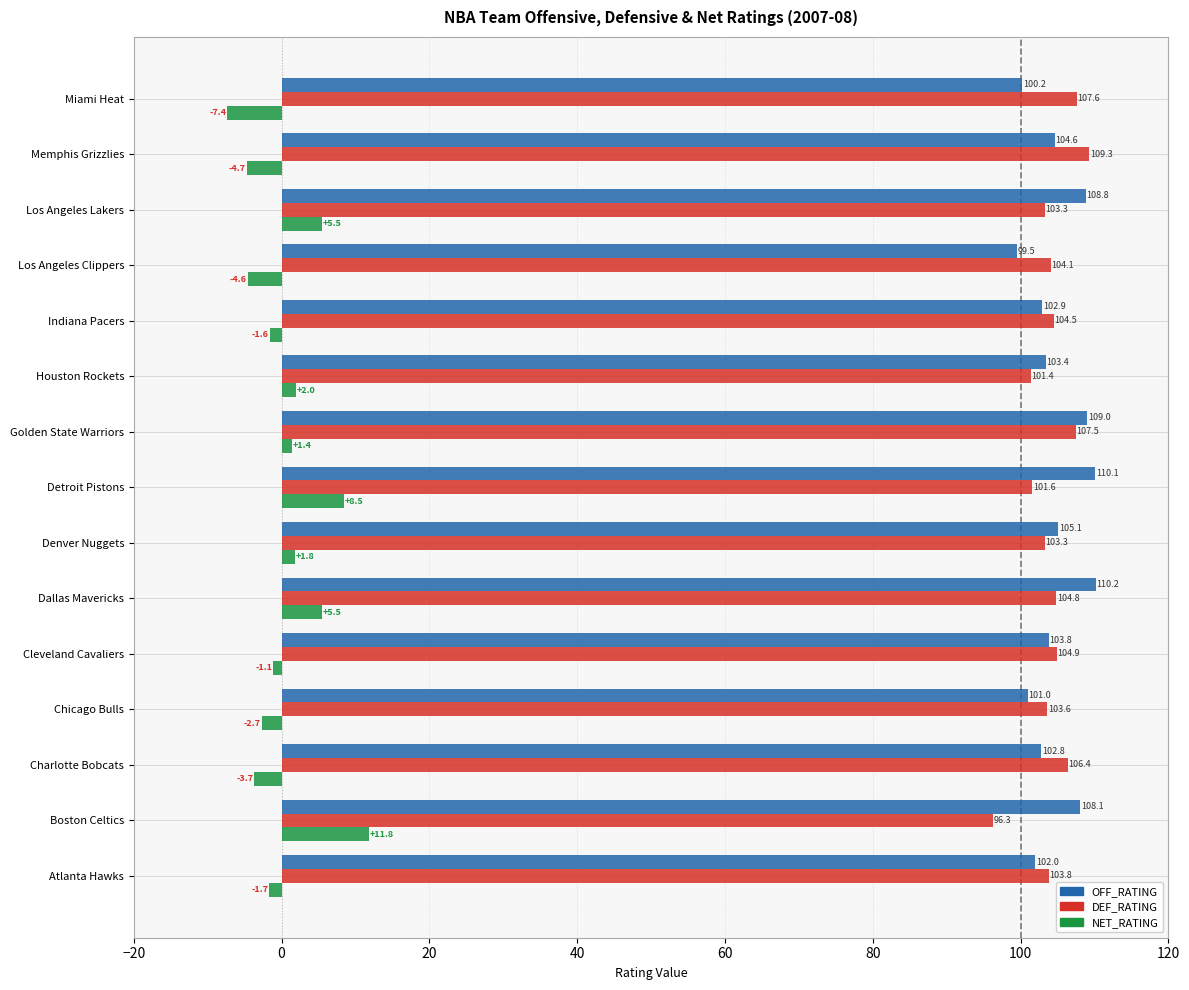

What is the maximum value shown in the chart?

110.2